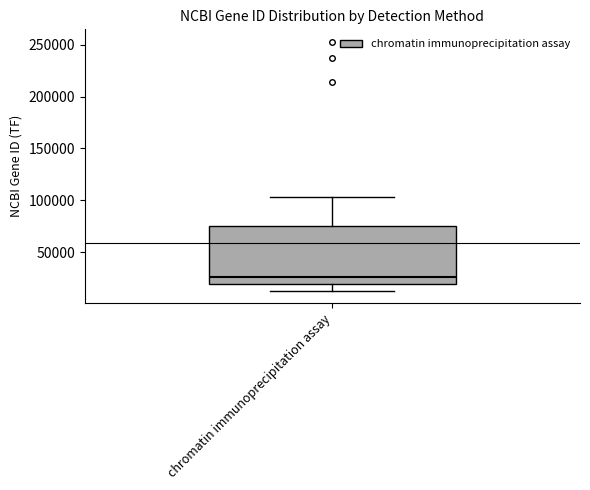

Where does the lower whisker of the box for chromatin immunoprecipitation assay end on the y-axis? The values are not printed on the chart, so give them approximately, as read against the axis.

15000